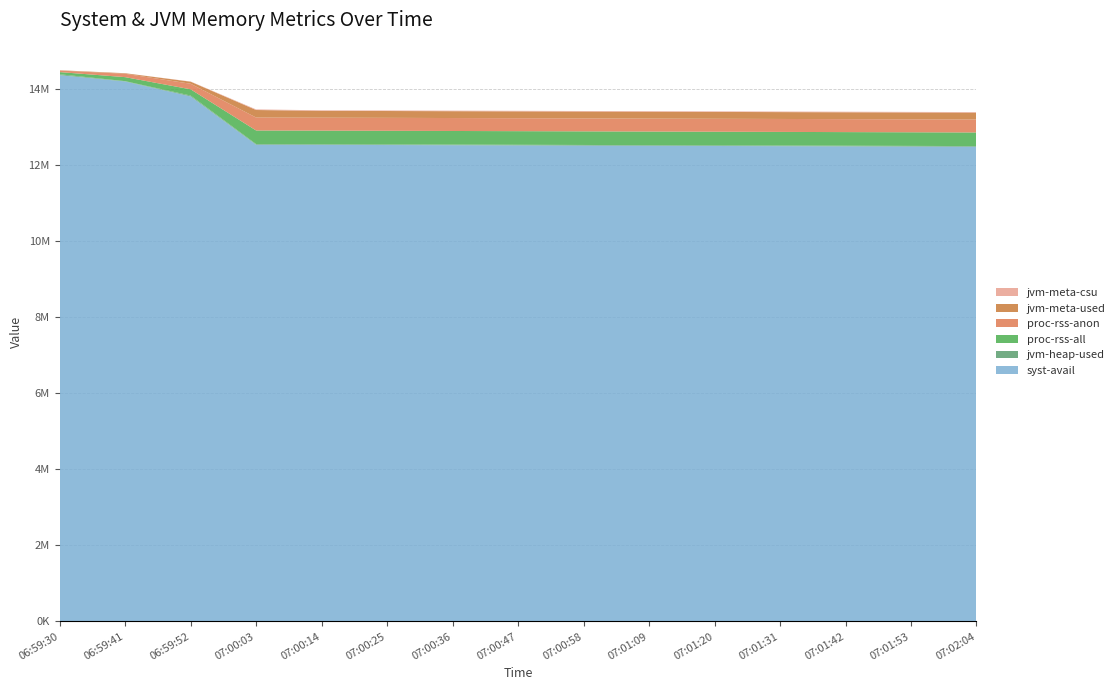

Reading right to left, transcribe all the data shown in this chart.

syst-avail: 07:02:04=12475000	07:01:53=12480000	07:01:42=12485000	07:01:31=12490000	07:01:20=12495000	07:01:09=12500000	07:00:58=12505000	07:00:47=12510000	07:00:36=12515000	07:00:25=12520000	07:00:14=12524496	07:00:03=12526920	06:59:52=13797004	06:59:41=14190564	06:59:30=14356044
jvm-heap-used: 07:02:04=17400	07:01:53=17300	07:01:42=17200	07:01:31=17100	07:01:20=17000	07:01:09=16900	07:00:58=16800	07:00:47=16700	07:00:36=16600	07:00:25=16500	07:00:14=16408	07:00:03=17671	06:59:52=23193	06:59:41=8542	06:59:30=24116
proc-rss-all: 07:02:04=357890	07:01:53=357880	07:01:42=357870	07:01:31=357860	07:01:20=357850	07:01:09=357840	07:00:58=357830	07:00:47=357820	07:00:36=357810	07:00:25=357800	07:00:14=357788	07:00:03=357788	06:59:52=164204	06:59:41=105420	06:59:30=56856
proc-rss-anon: 07:02:04=340410	07:01:53=340400	07:01:42=340390	07:01:31=340380	07:01:20=340370	07:01:09=340360	07:00:58=340350	07:00:47=340340	07:00:36=340330	07:00:25=340320	07:00:14=340312	07:00:03=340312	06:59:52=146728	06:59:41=87968	06:59:30=40540
jvm-meta-used: 07:02:04=180500	07:01:53=180400	07:01:42=180300	07:01:31=180200	07:01:20=180100	07:01:09=180000	07:00:58=179900	07:00:47=179800	07:00:36=179700	07:00:25=179600	07:00:14=179515	07:00:03=197874	06:59:52=53755	06:59:41=14274	06:59:30=7841
jvm-meta-csu: 07:02:04=14950	07:01:53=14900	07:01:42=14850	07:01:31=14800	07:01:20=14750	07:01:09=14700	07:00:58=14650	07:00:47=14600	07:00:36=14550	07:00:25=14500	07:00:14=14446	07:00:03=15868	06:59:52=4942	06:59:41=1649	06:59:30=891